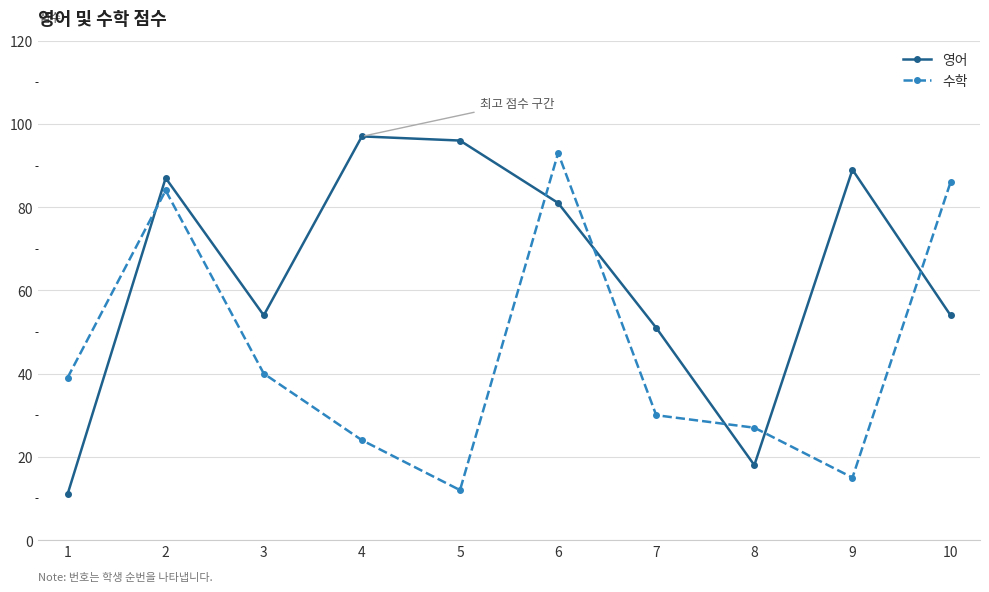

List the series in order of their peak value, lowest first.

수학, 영어